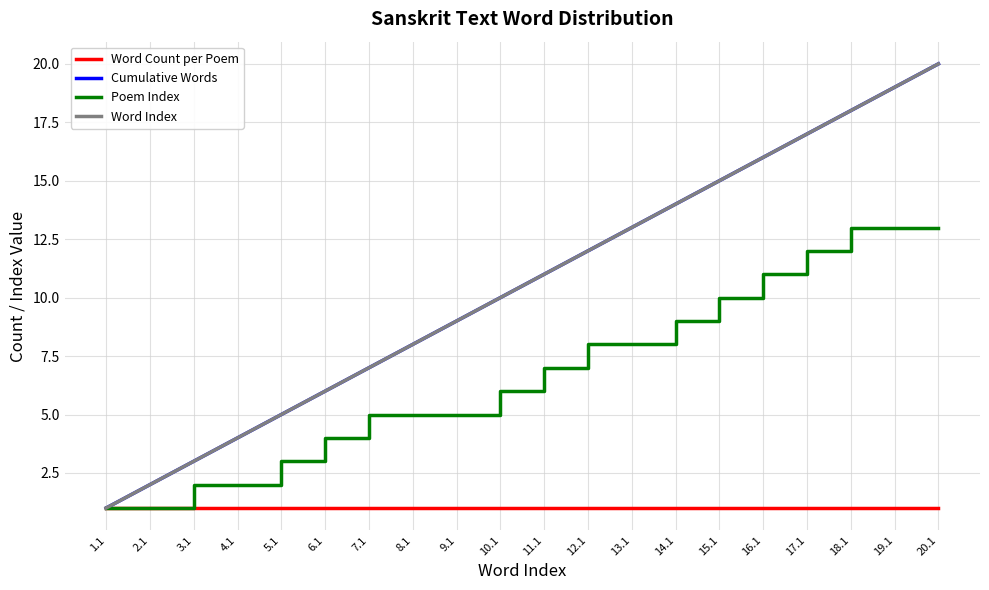

What is the spread (max minus min) of values at 7.1?

6